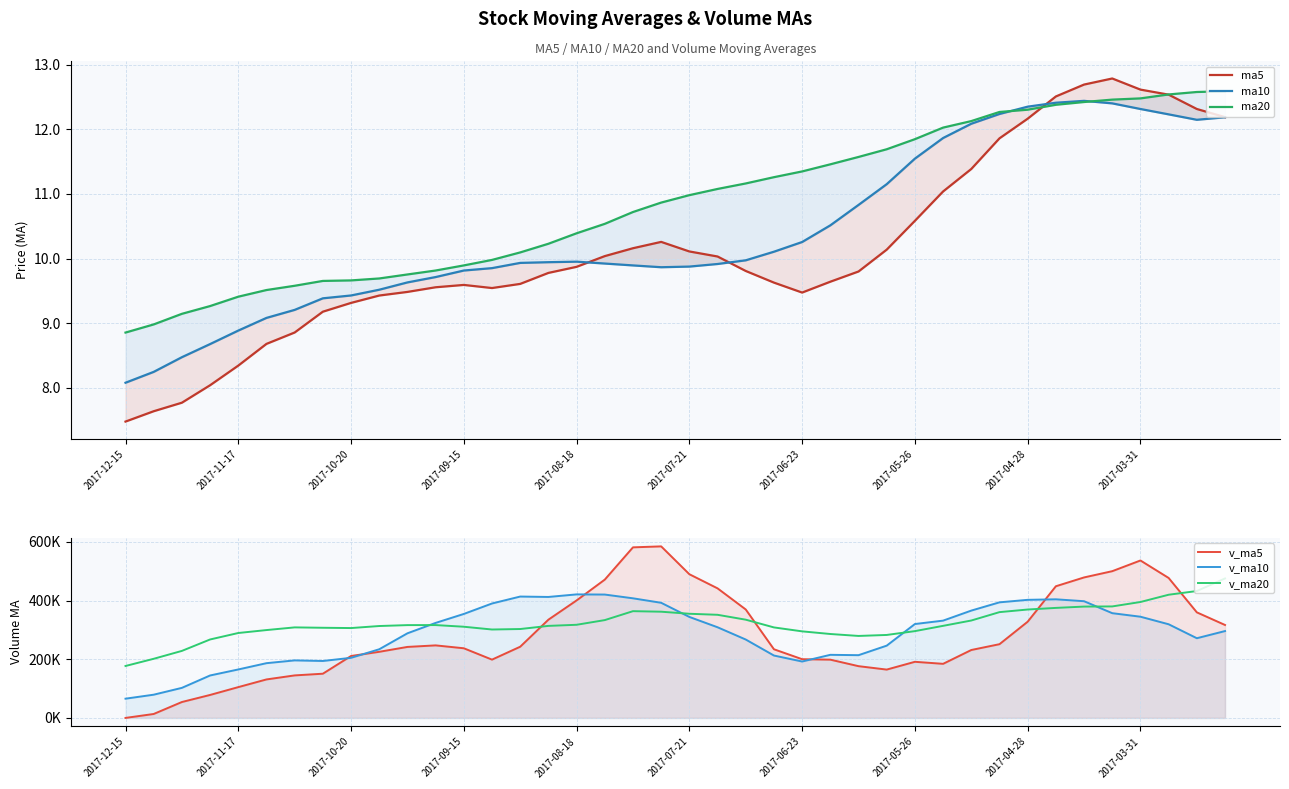

Count the number of data series in this chart.

6